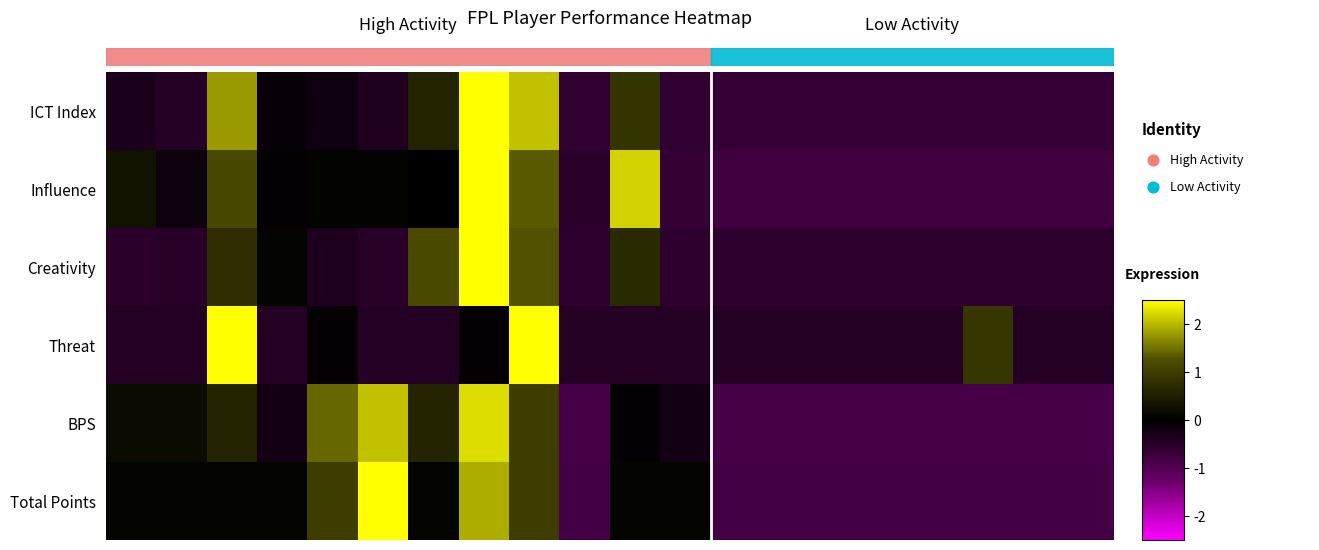

What is the lowest value of the BPS series?

-0.9